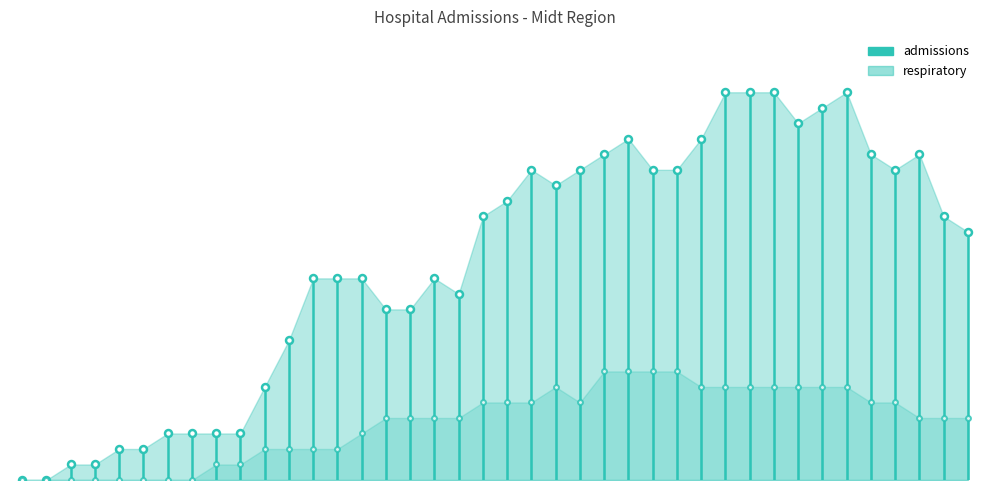

What is the label of the 36th point from the left?

2020-04-12